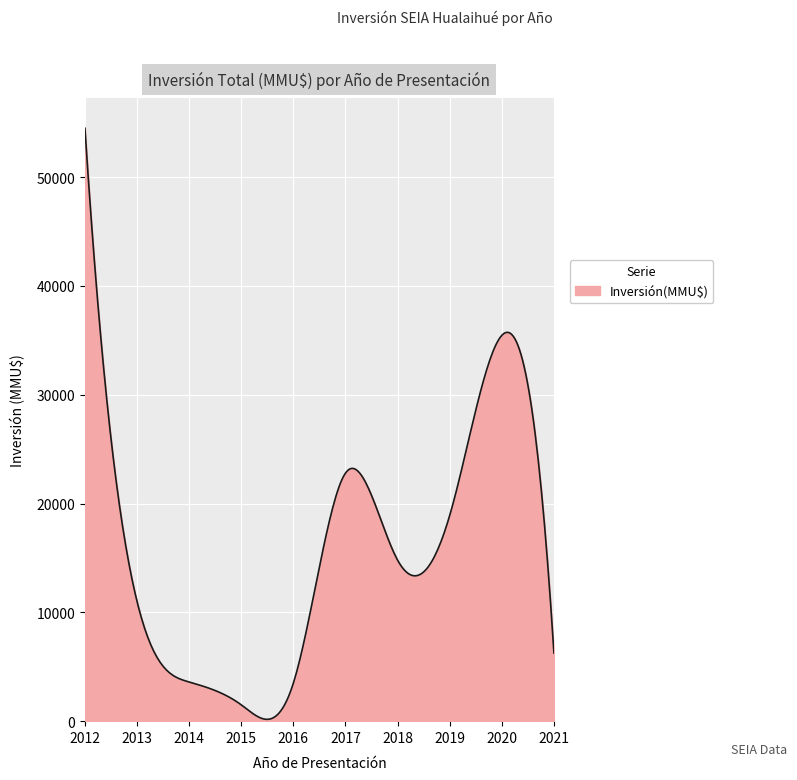

What is the difference between the maximum and minimum values?

54334.8